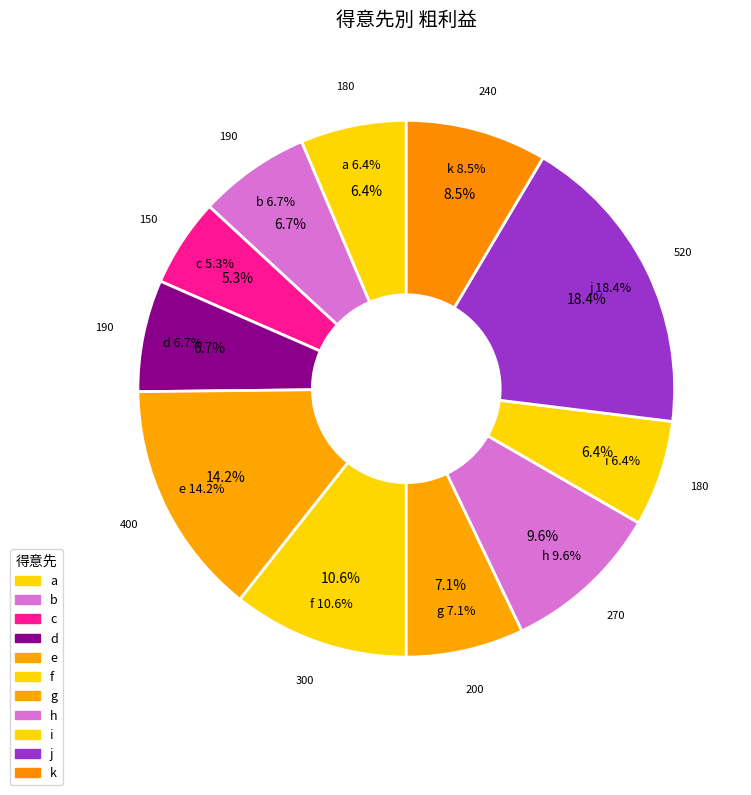

Does h account for over 50% of the chart?

No